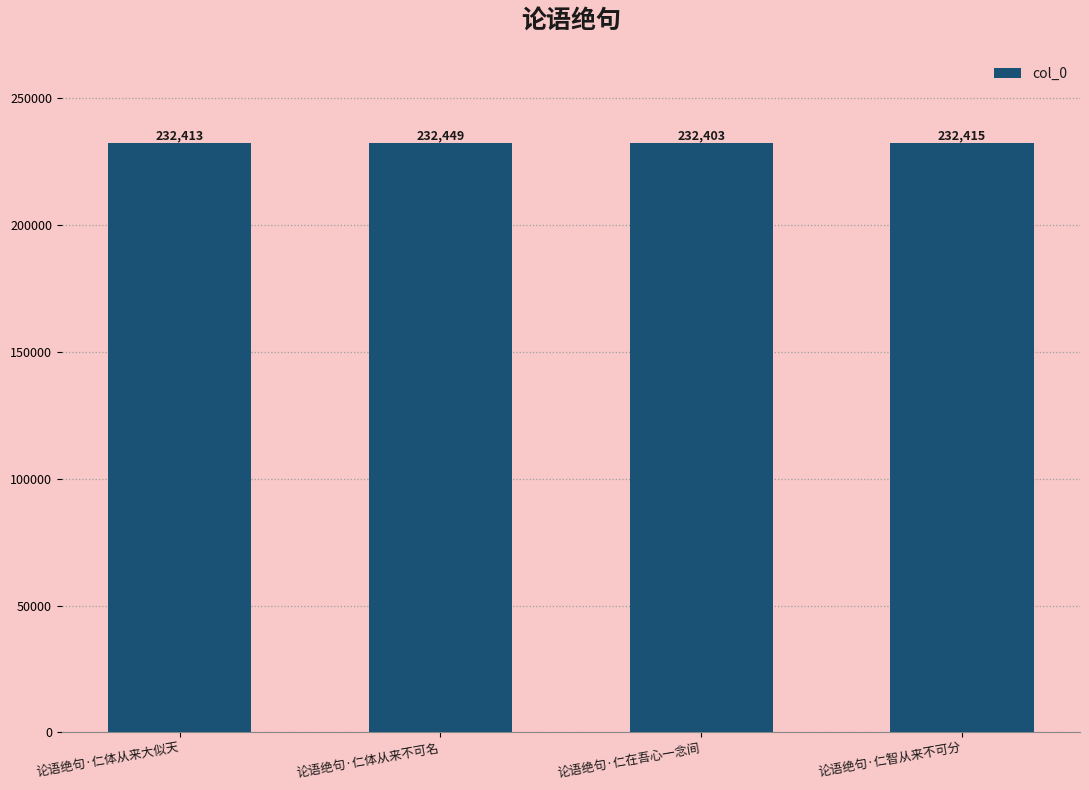

Rank the categories by value from lowest to highest.

论语绝句·仁在吾心一念间, 论语绝句·仁体从来大似天, 论语绝句·仁智从来不可分, 论语绝句·仁体从来不可名